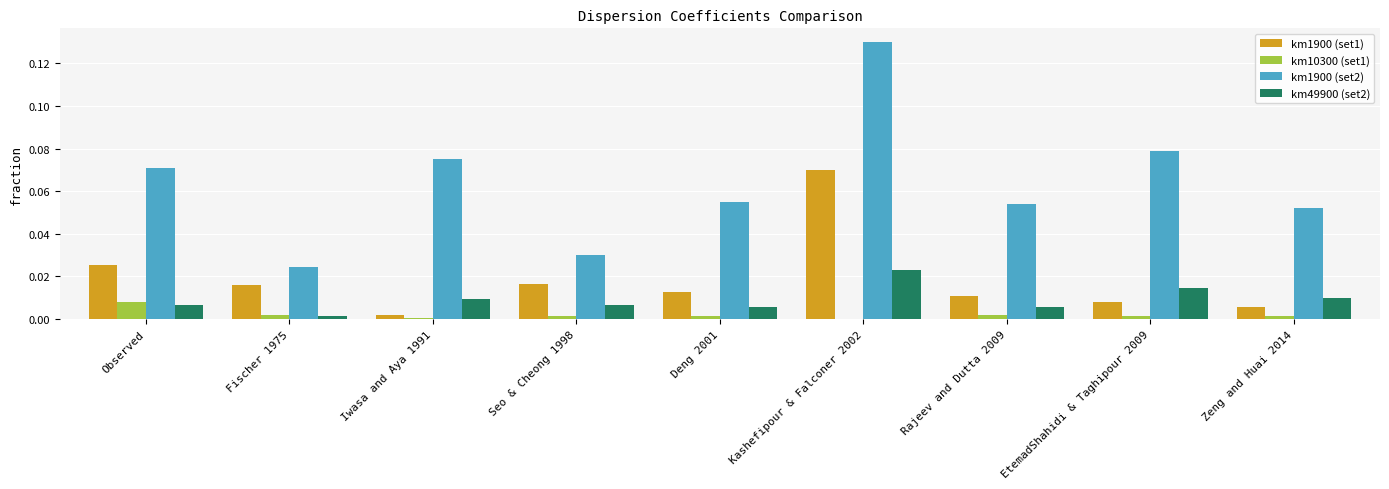

Is it true that km1900 (set1) equals 0.0 at Deng 2001?

True